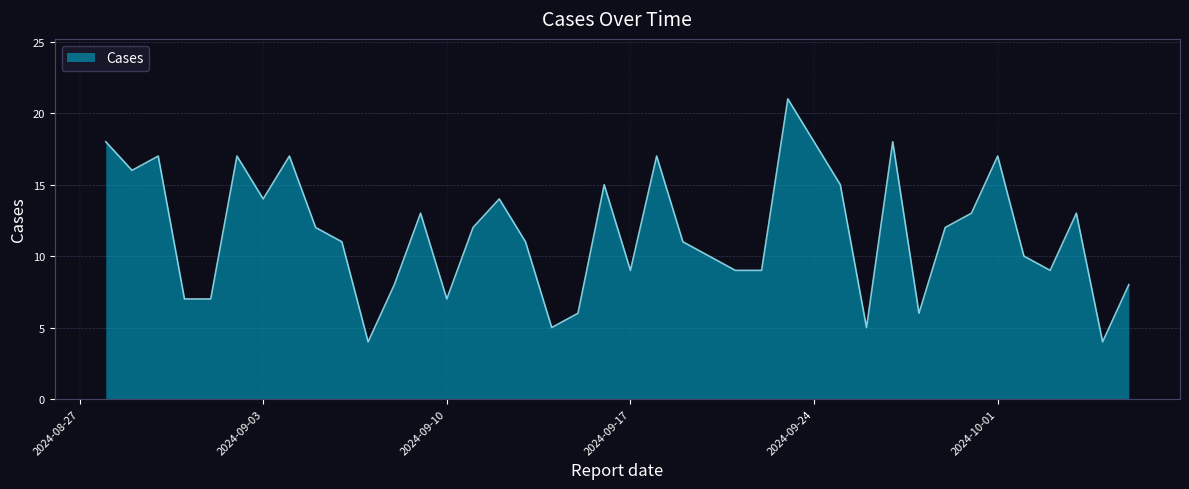

What is the average value?

12